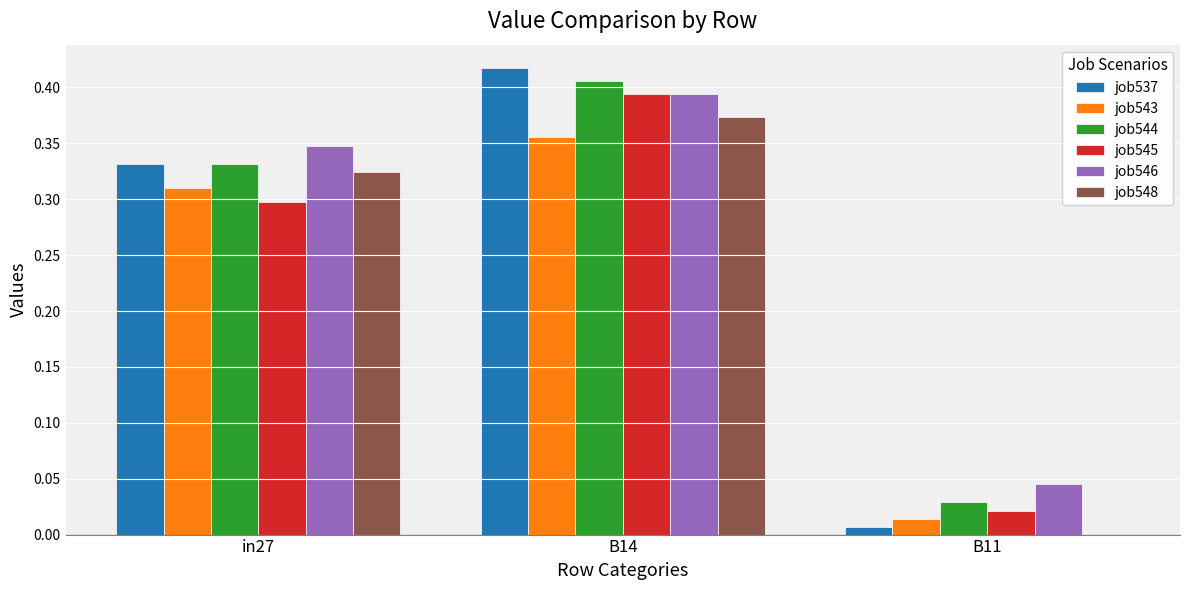

Is the value of job546 at B14 greater than the value of job543 at B14?

Yes